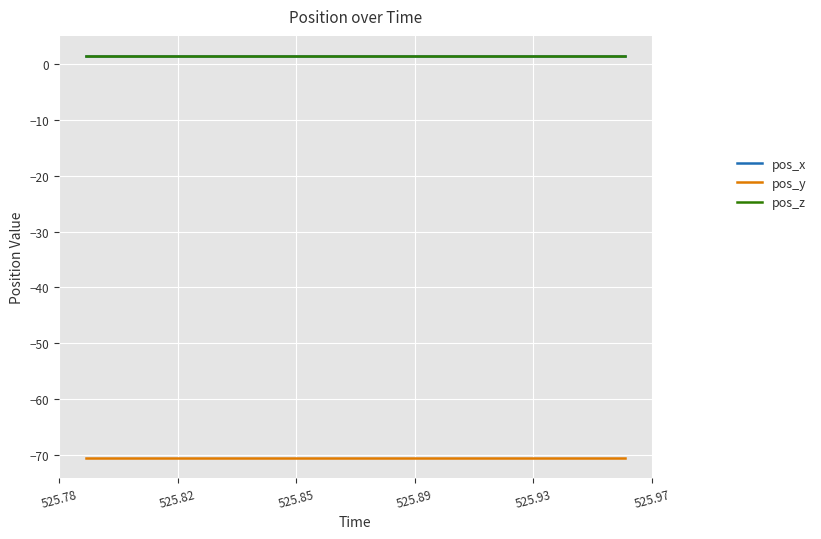

What is the smallest value displayed?

-70.5